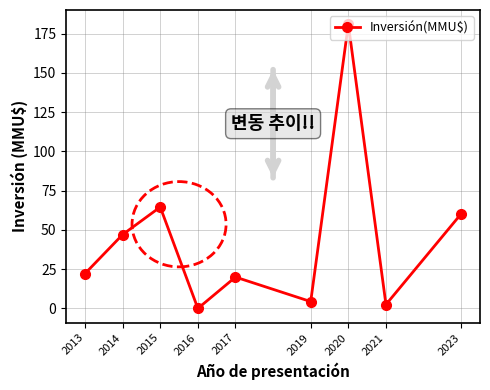

How many interior local valleys (lower than both neighbors) does the data have?

3